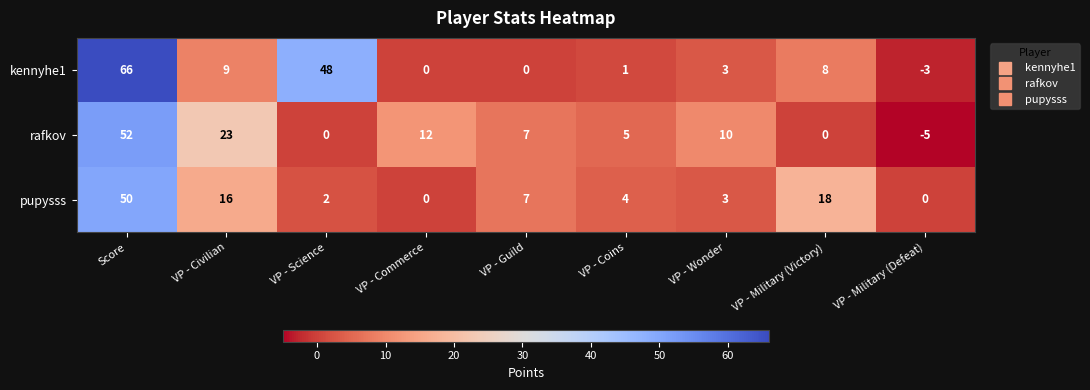

Where does the pupysss series first go above 4?

Score